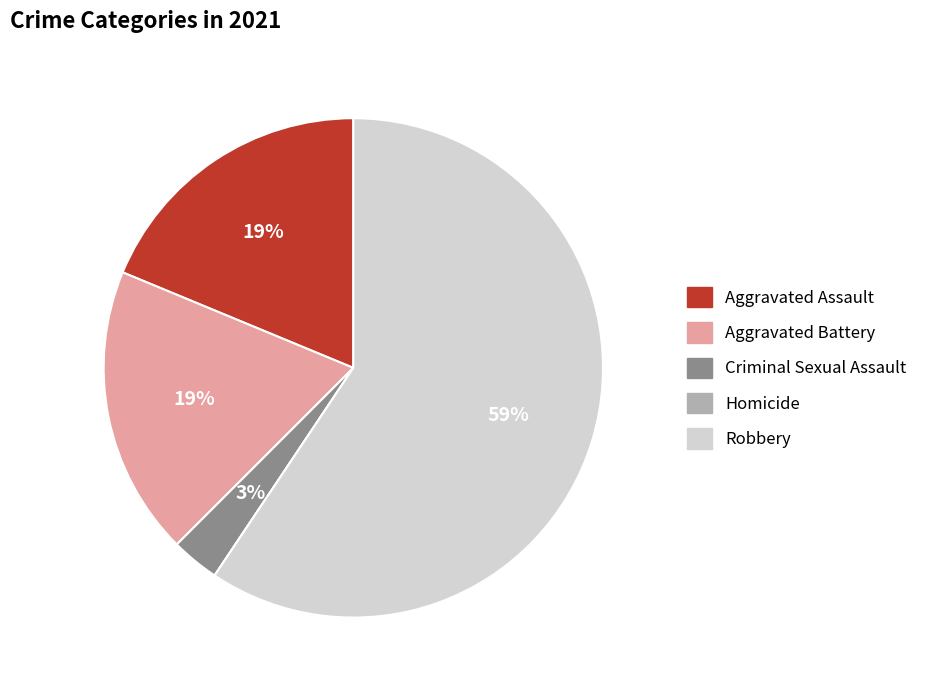

The Criminal Sexual Assault slice represents 3% of the pie. True or false?

True